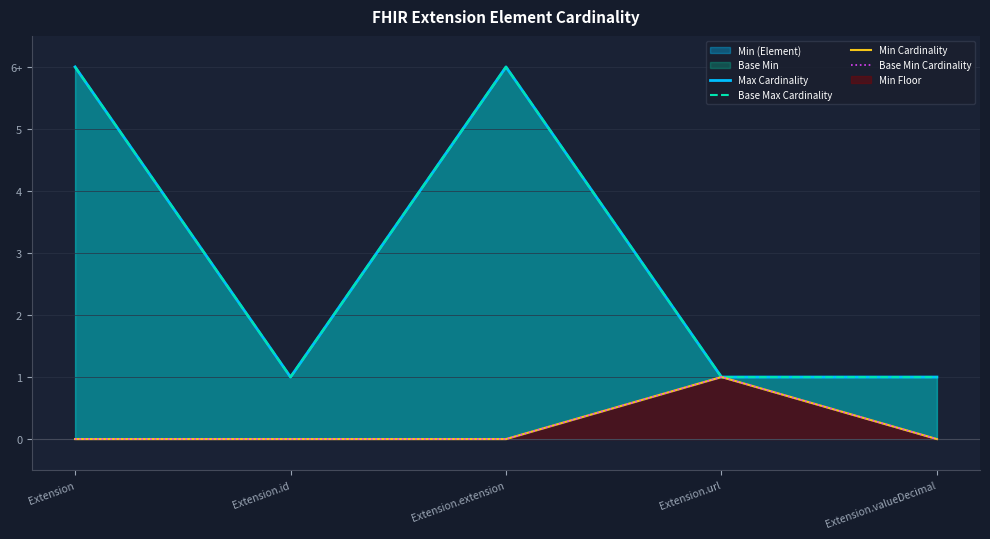

True or false: Max Cardinality and Min Cardinality cross at least once.

False